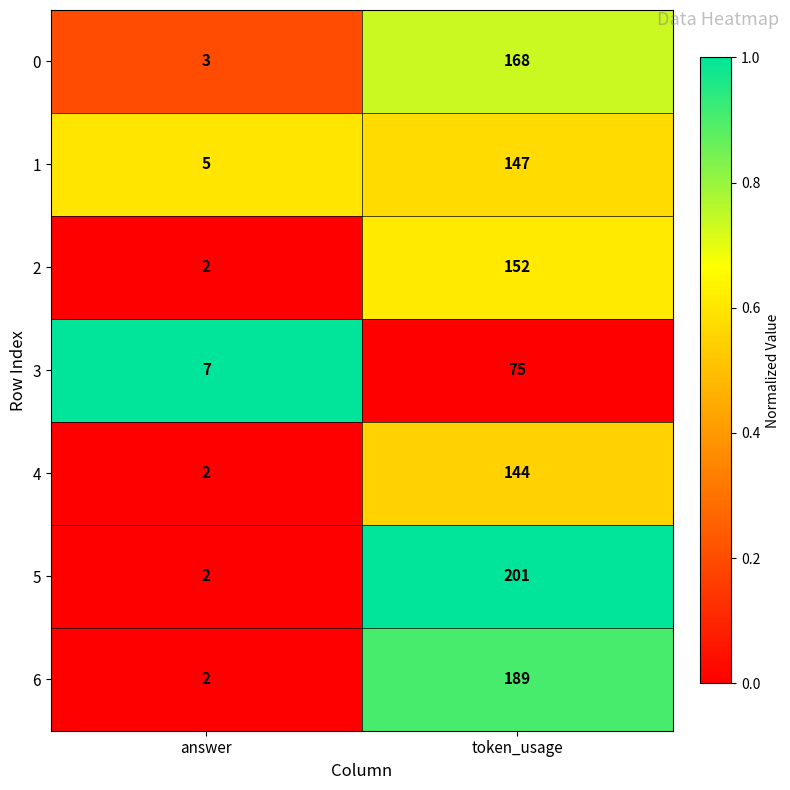

Reading left to right, list all the values displayed in this chart.

0: 3	168
1: 5	147
2: 2	152
3: 7	75
4: 2	144
5: 2	201
6: 2	189